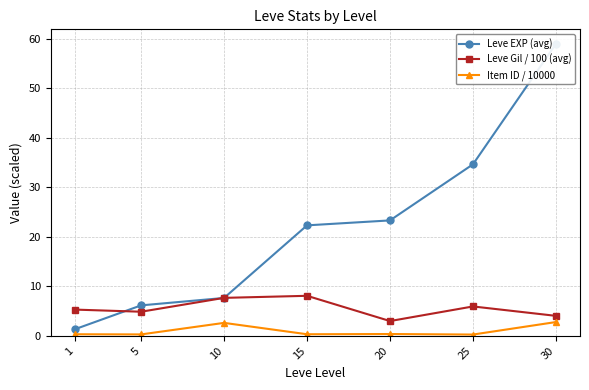

What is the sum of the Item ID / 10000 values at 15 and 30?

3.1